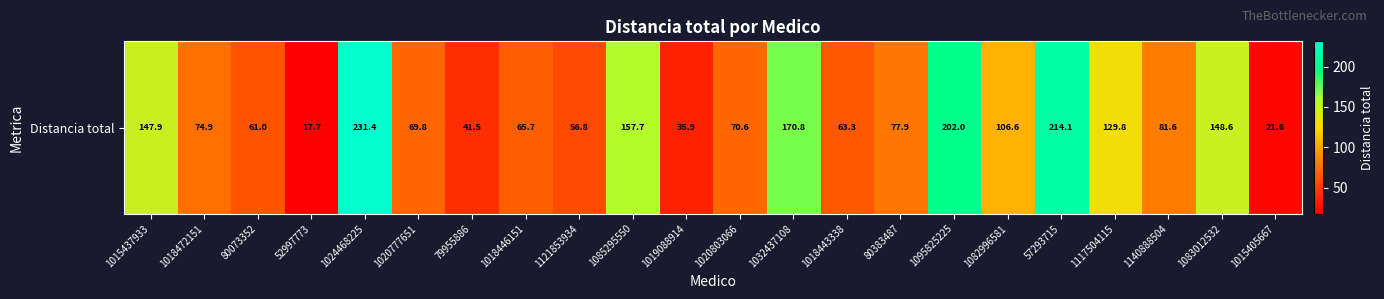

Reading left to right, transcribe all the data shown in this chart.

147.9	74.9	61.0	17.7	231.4	69.8	41.5	65.7	56.8	157.7	35.9	70.6	170.8	63.3	77.9	202.0	106.6	214.1	129.8	81.6	148.6	21.6